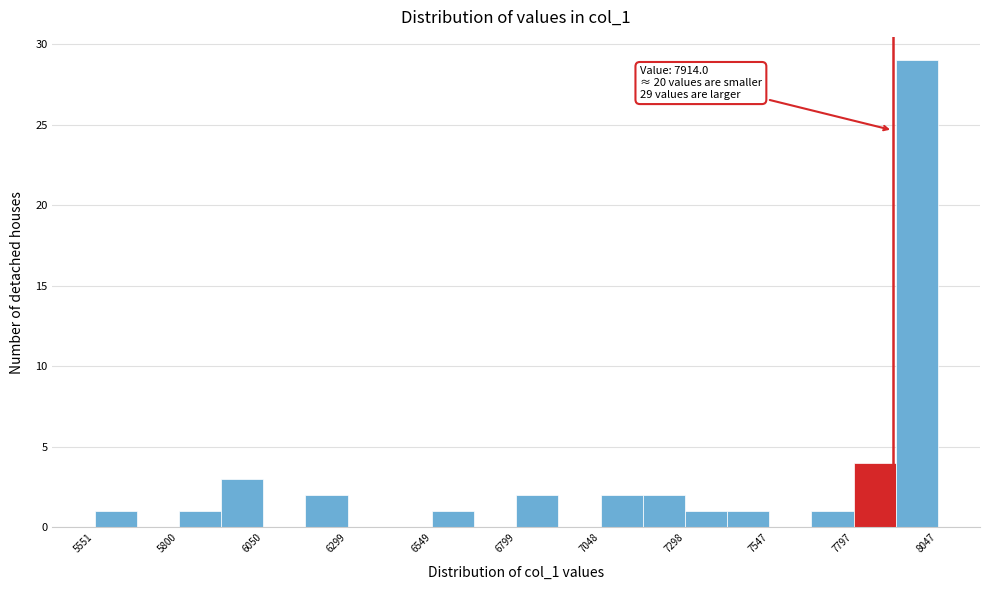

Around what value on the x-axis is the tallest bar? Give the approximate position of its centre, as read against the axis.

8000